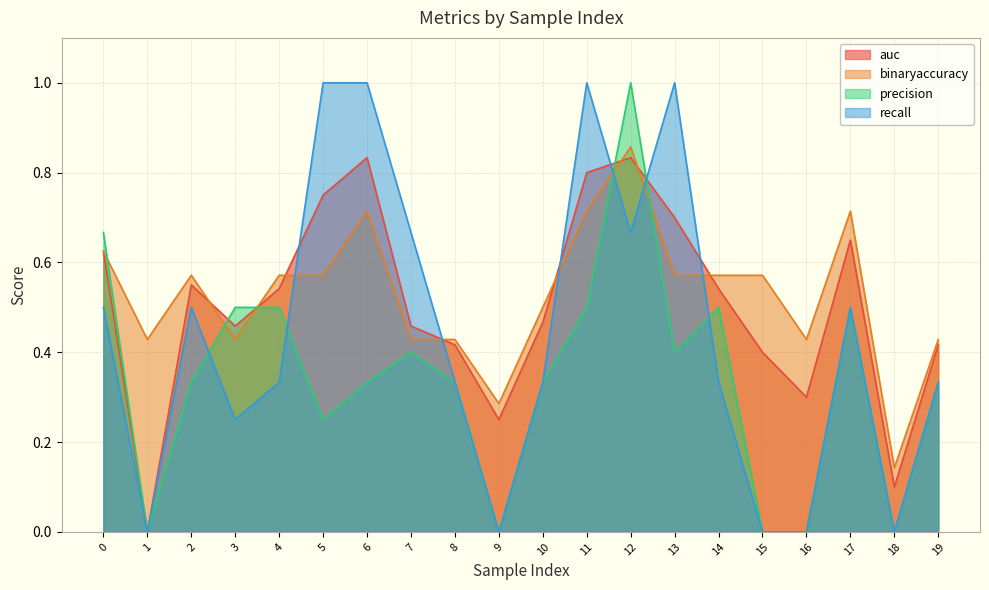

Count the number of data series in this chart.

4